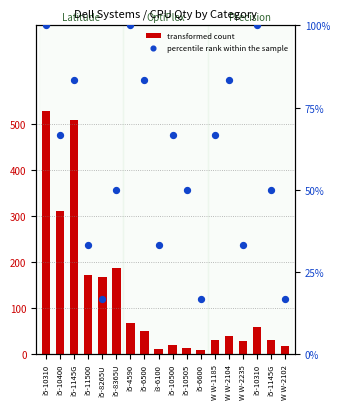

What is the total value across all series at i5-10310?

630.0